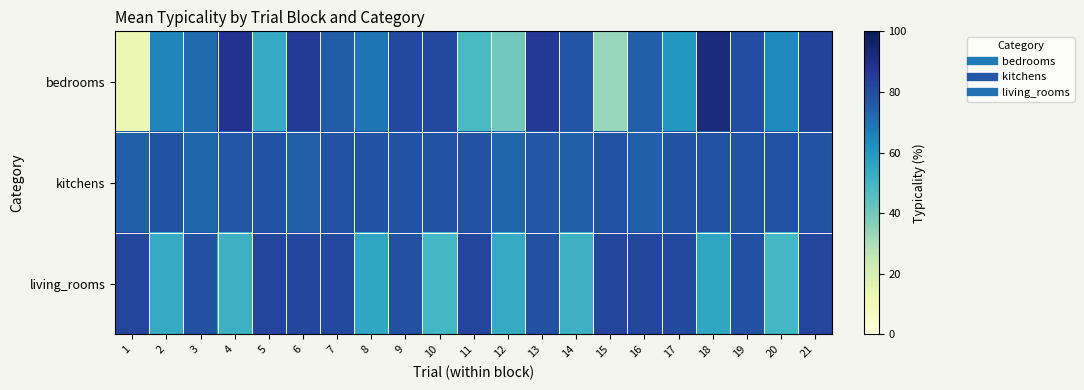

What is the total value across all series at 18?

225.7